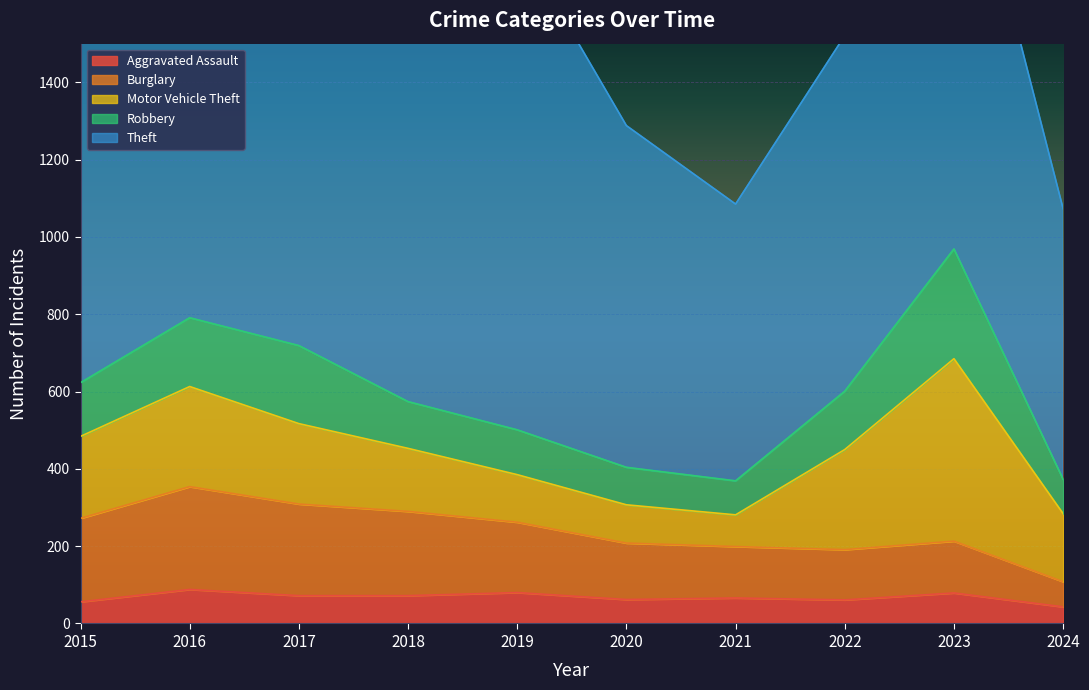

The Motor Vehicle Theft series shows 67 at 2024. True or false?

False